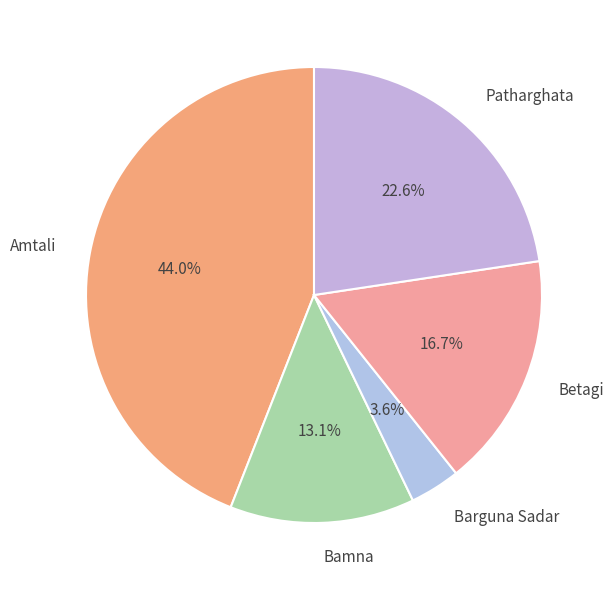

To the nearest percent, what is the difference between the largest and smallest slice percentages?

40%